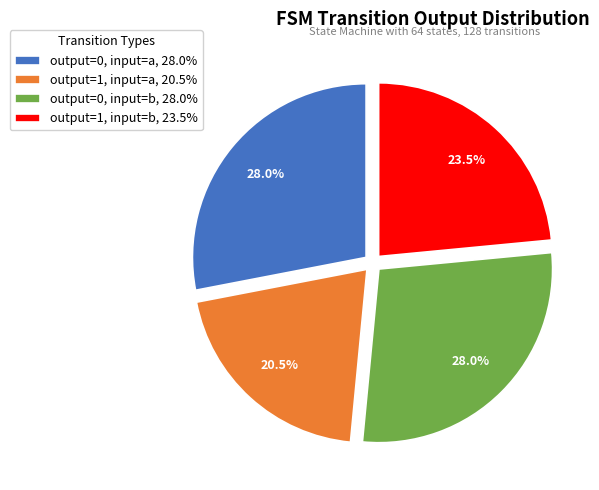

To the nearest percent, what is the combined percentage of output=0, input=b and output=1, input=b?

52%